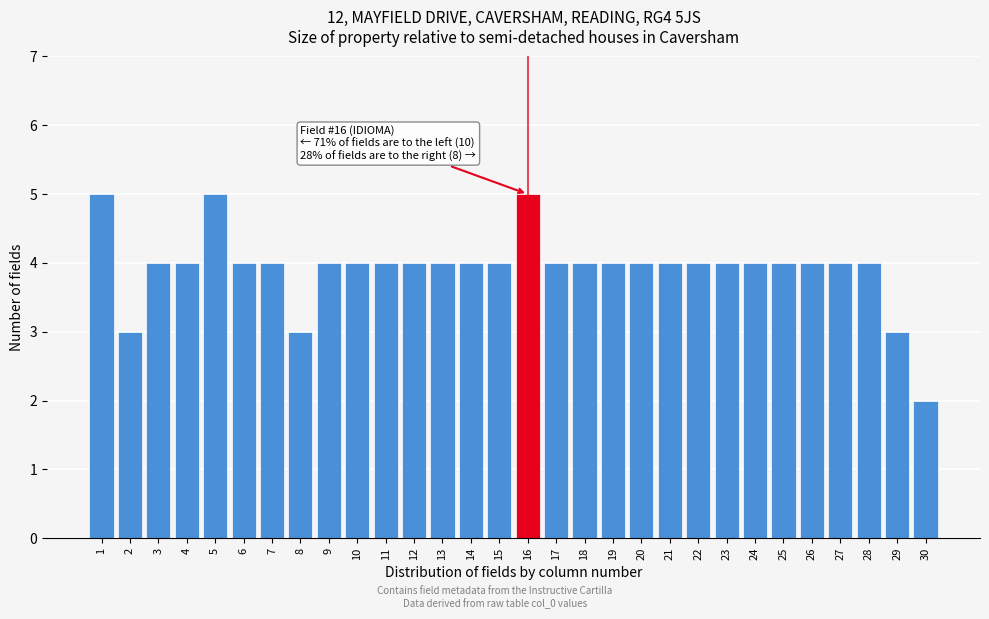

Reading left to right, transcribe all the data shown in this chart.

5	3	4	4	5	4	4	3	4	4	4	4	4	4	4	5	4	4	4	4	4	4	4	4	4	4	4	4	3	2